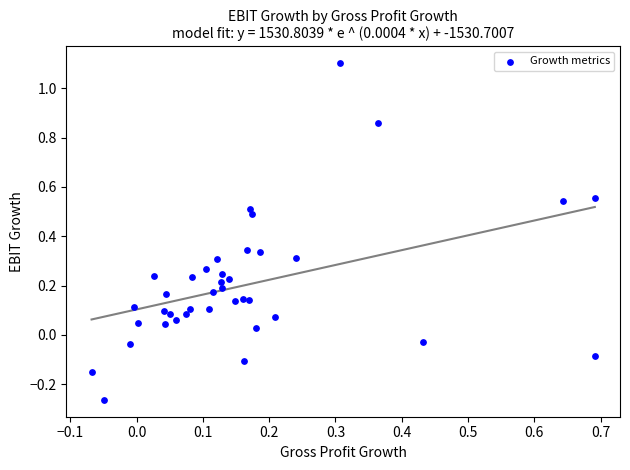

What is the range of Y values (max minus min)?

1.4